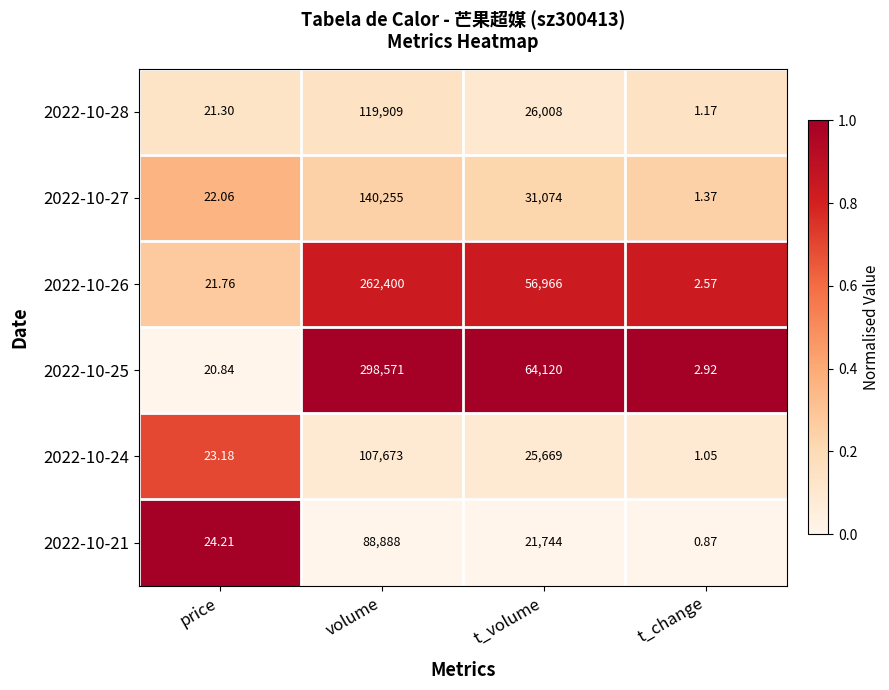

Rank the categories by 2022-10-28 value from highest to lowest.

volume, t_volume, price, t_change